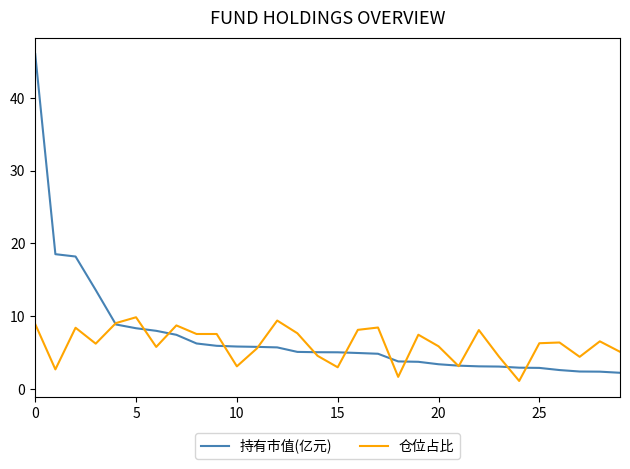

Which series has the largest range (max minus min)?

持有市值(亿元)